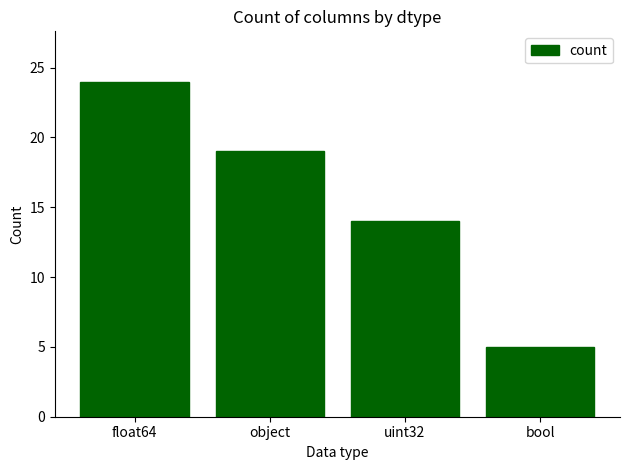

What is the change in value from object to uint32?

-5